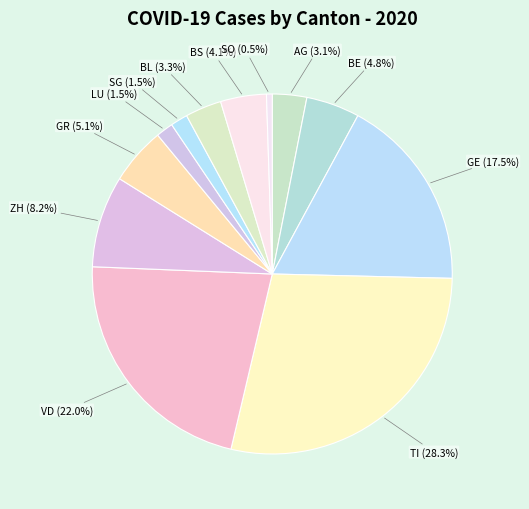

To the nearest percent, what is the difference between the largest and smallest slice percentages?

28%